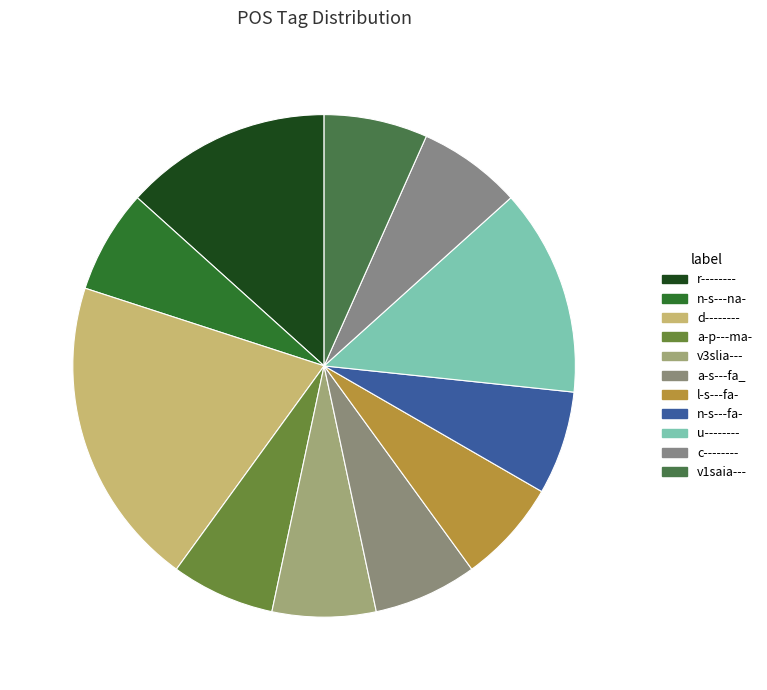

Count the number of slices in the pie.

11